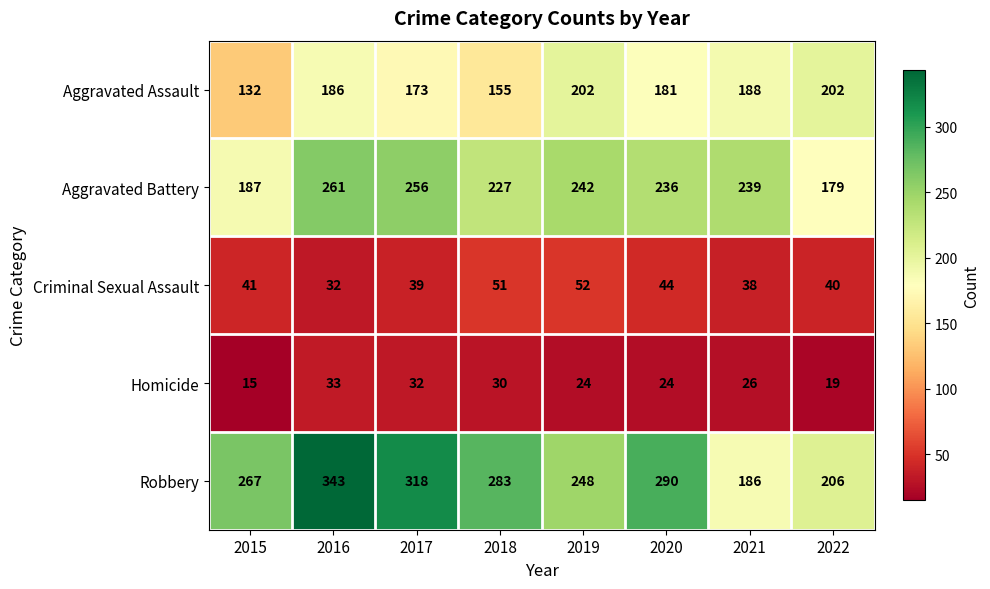

Which label corresponds to the largest value in the chart?

2016